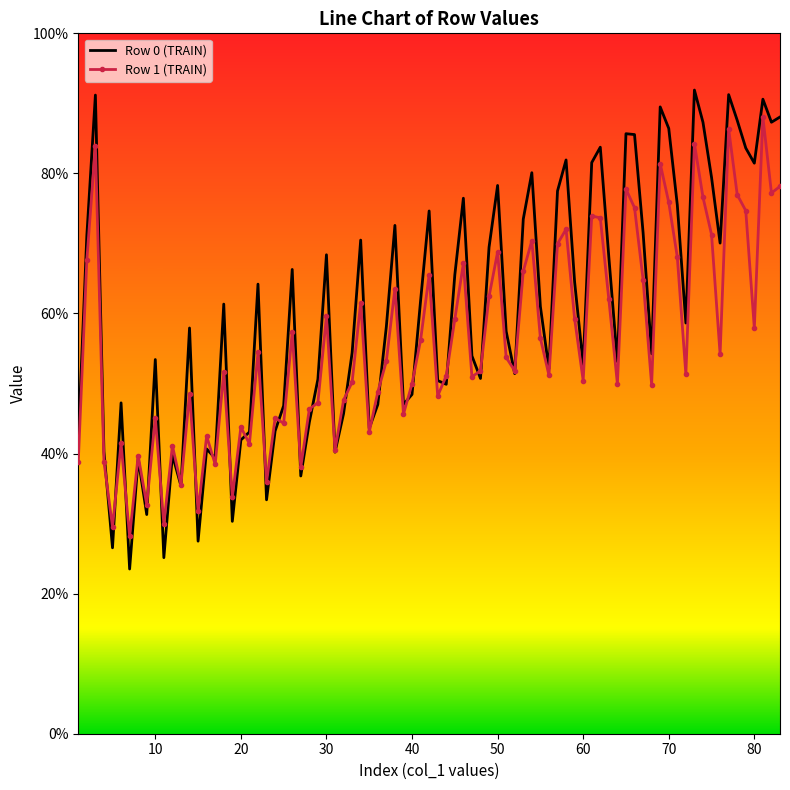

Which series has the largest total across all categories?

Row 0 (TRAIN)